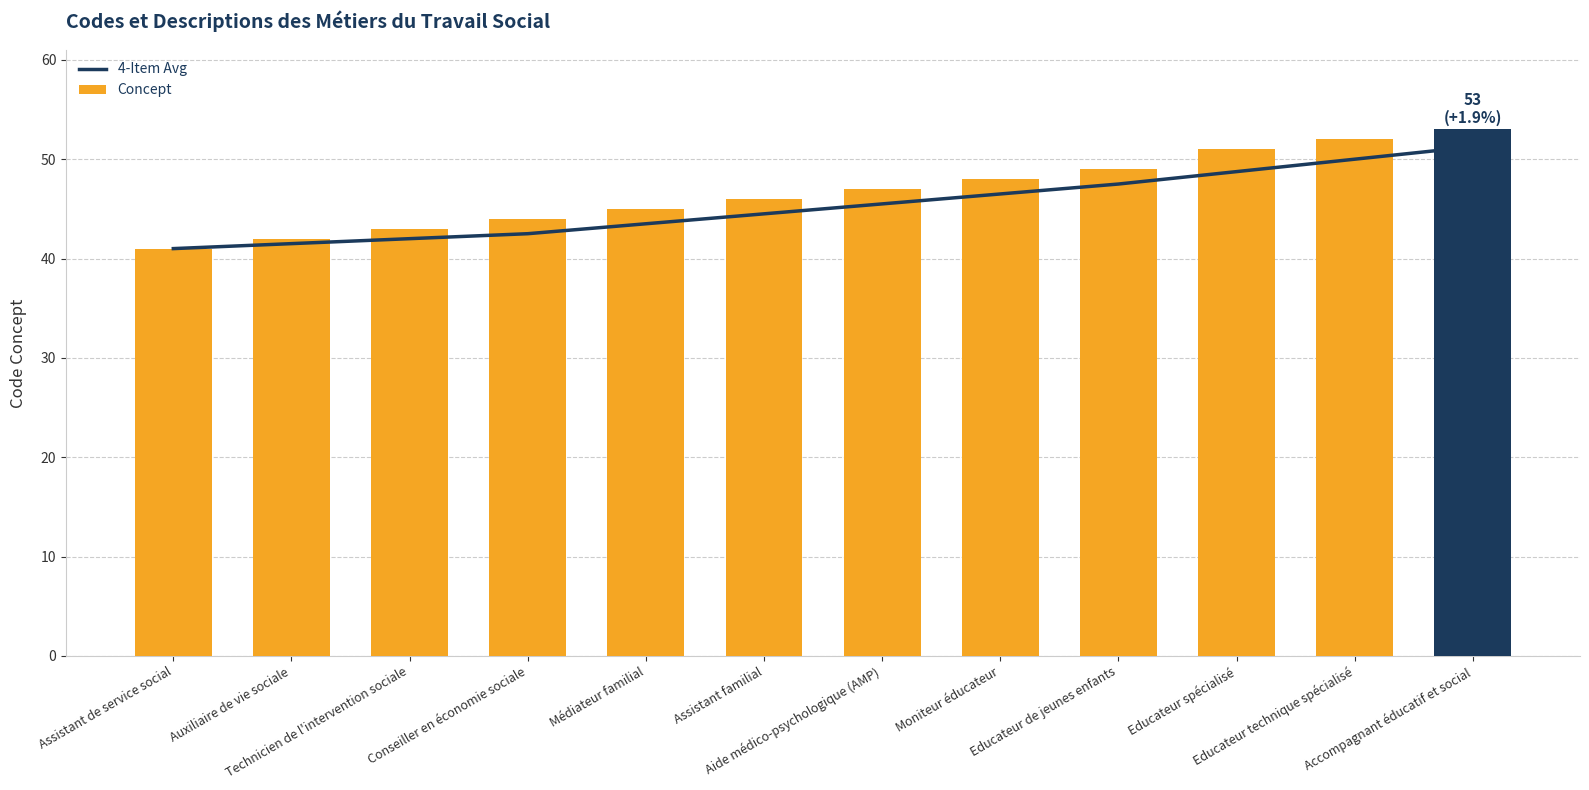

What is the approximate value of Concept at Educateur spécialisé?

51